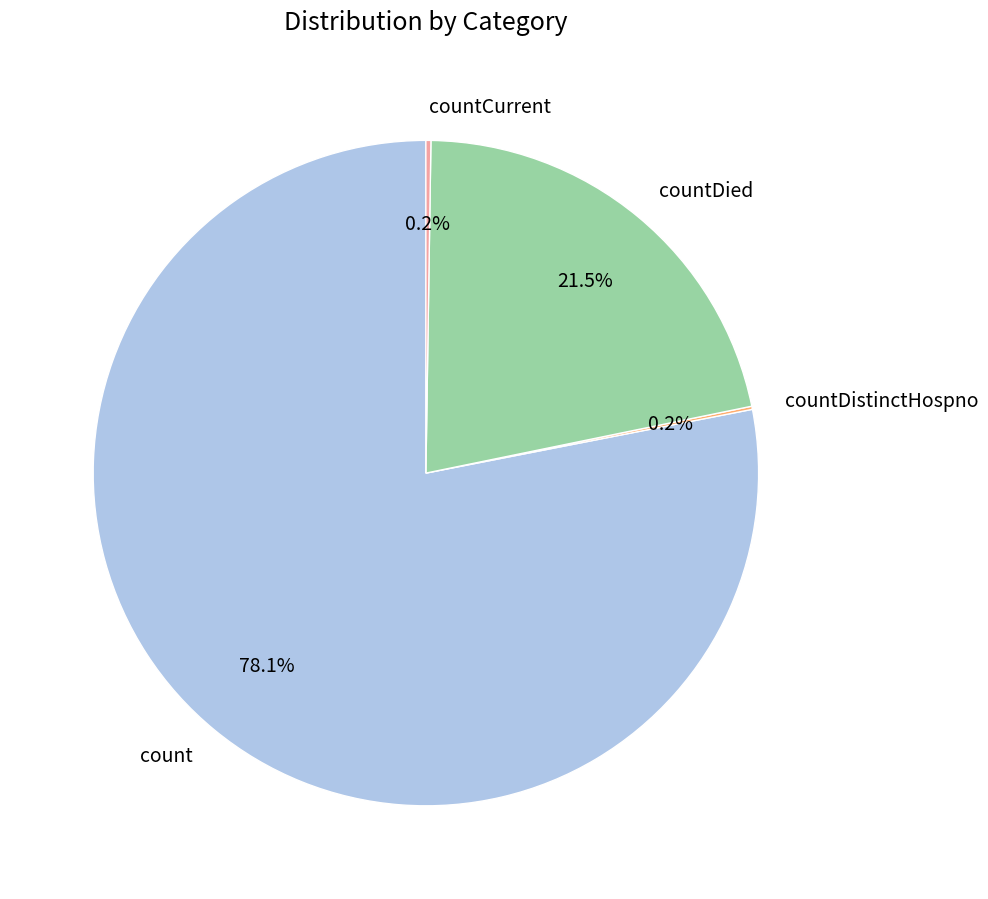

What is the largest slice in the pie chart?

count